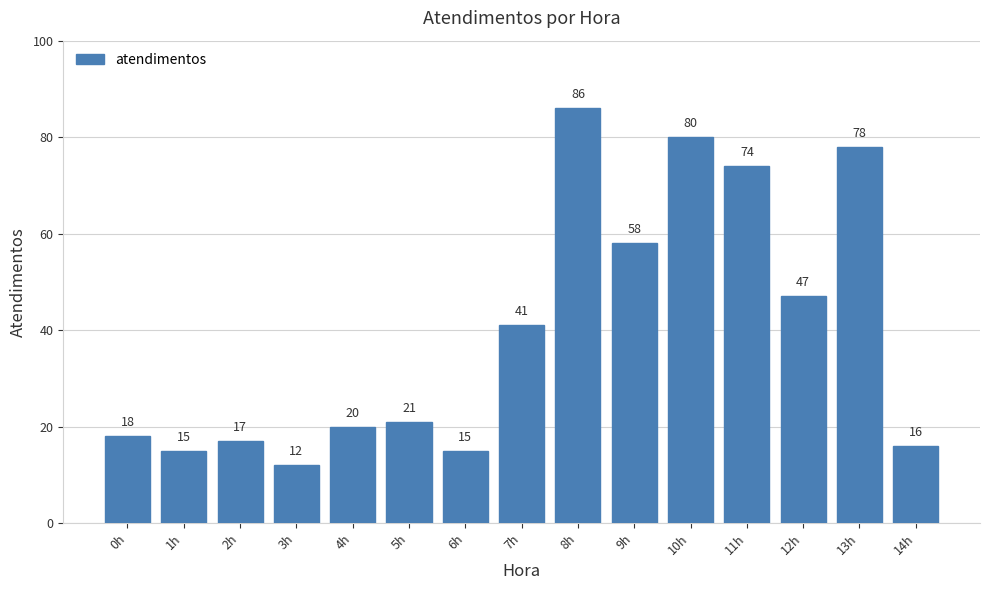

What is the ratio of the value at 10h to the value at 12h?

1.7